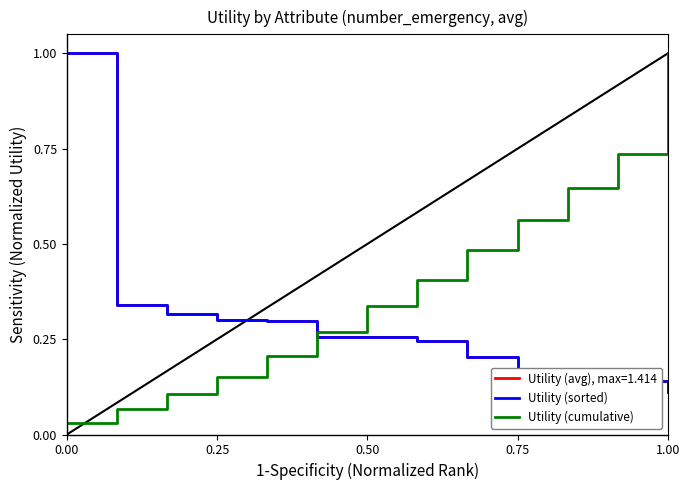

The value of Utility (cumulative) at 0.50 is 0.6. True or false?

False